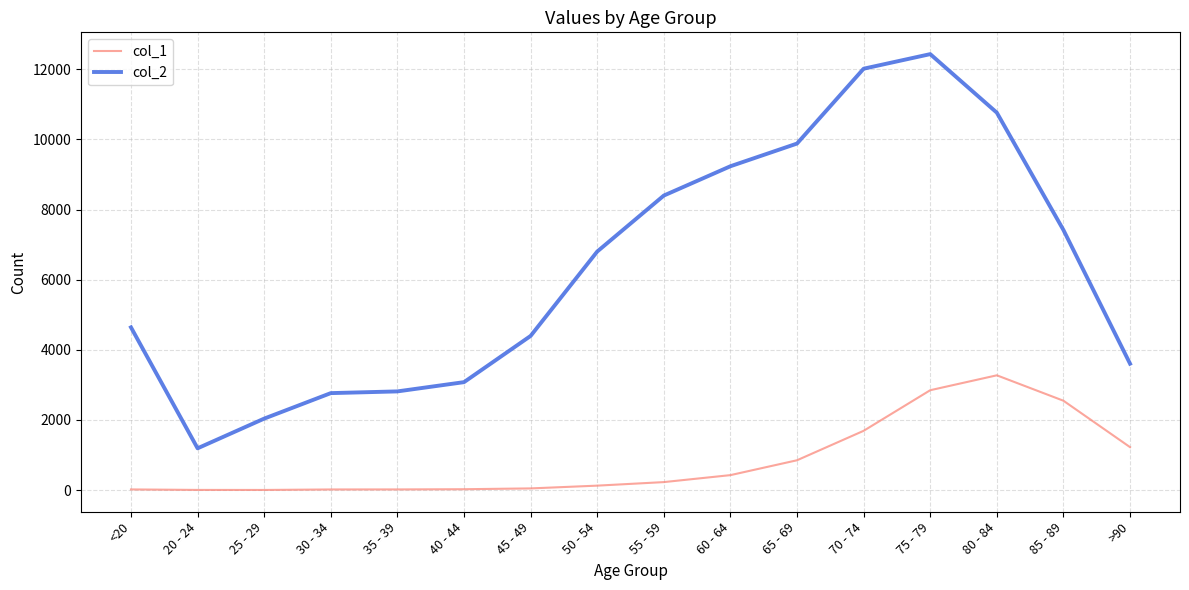

What is the difference between the maximum and minimum values in the col_2 series?

11243